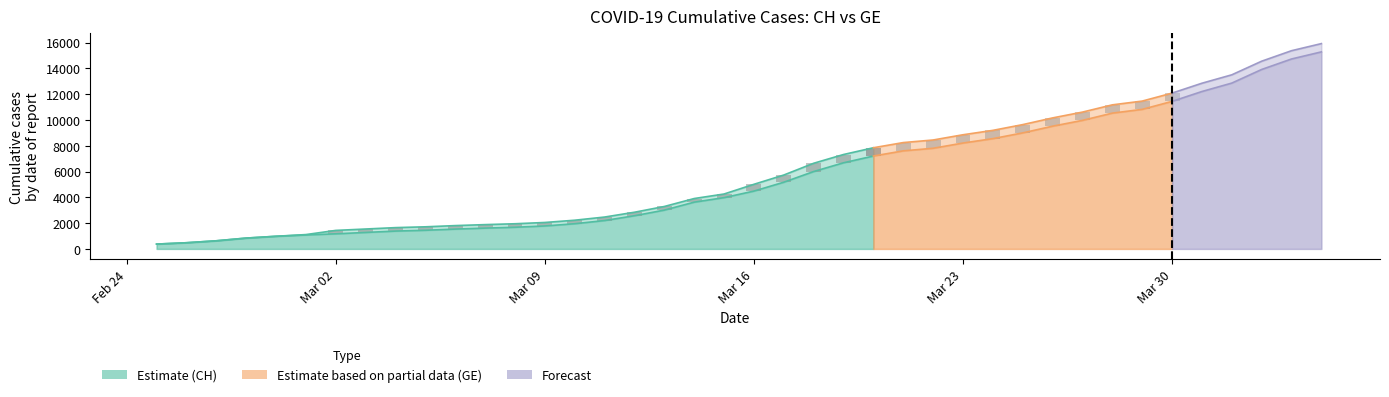

Is the value of CH at 2020-03-01 greater than the value of GE at 2020-03-23?

No